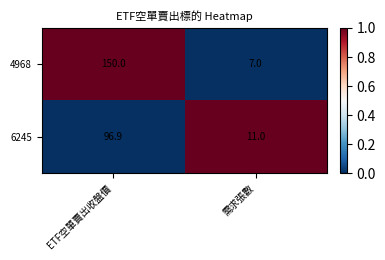

List the series in order of their peak value, lowest first.

6245, 4968